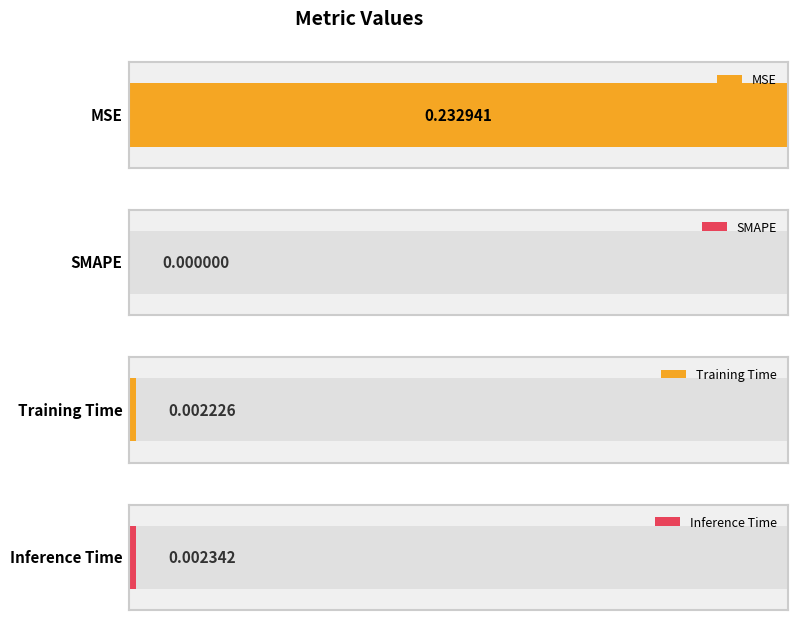

Rank the categories by value from lowest to highest.

SMAPE, Training Time, Inference Time, MSE